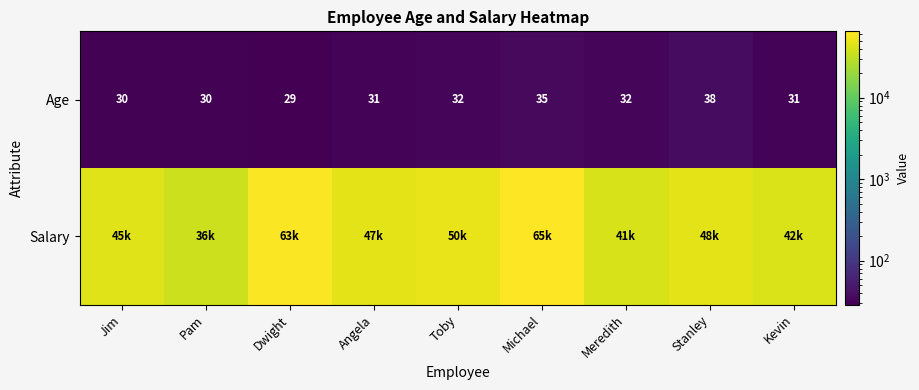

What is the sum of all Age values?

288